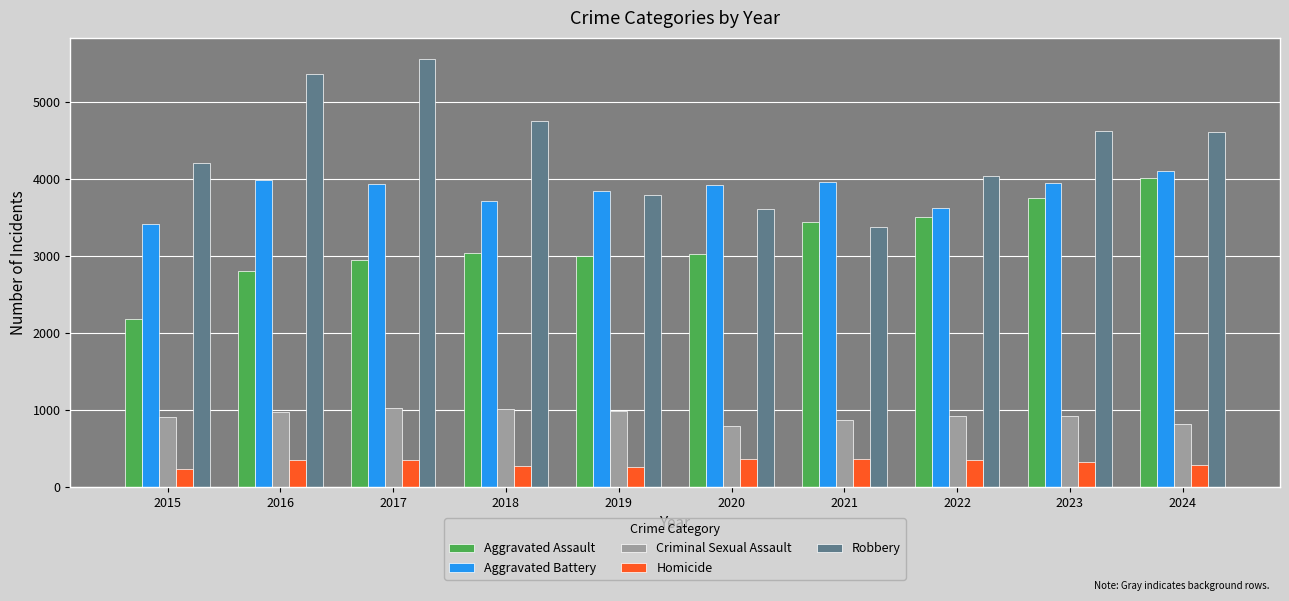

What is the average value of the Criminal Sexual Assault series?

925